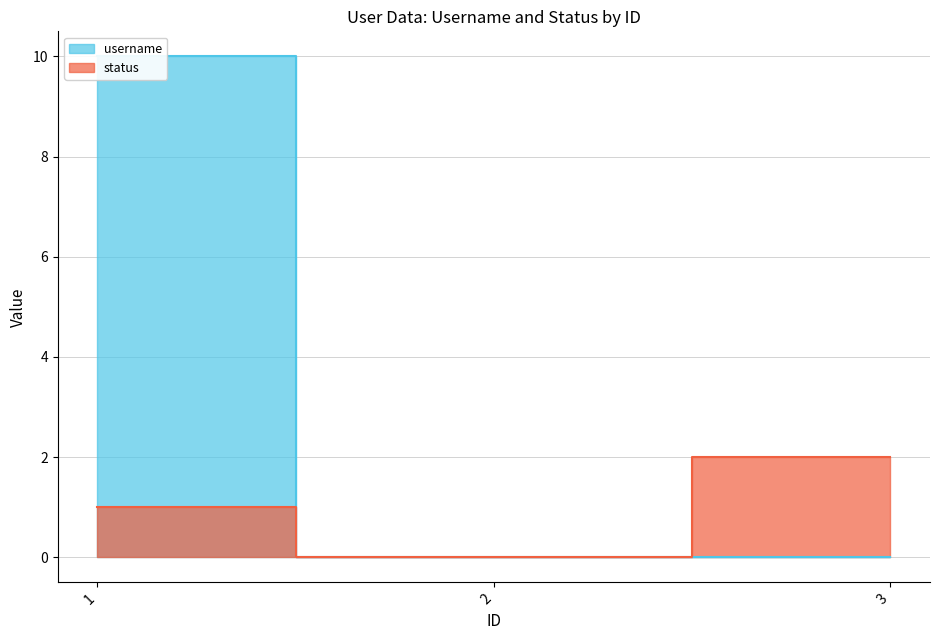

The status series shows 1.0 at 1. True or false?

True